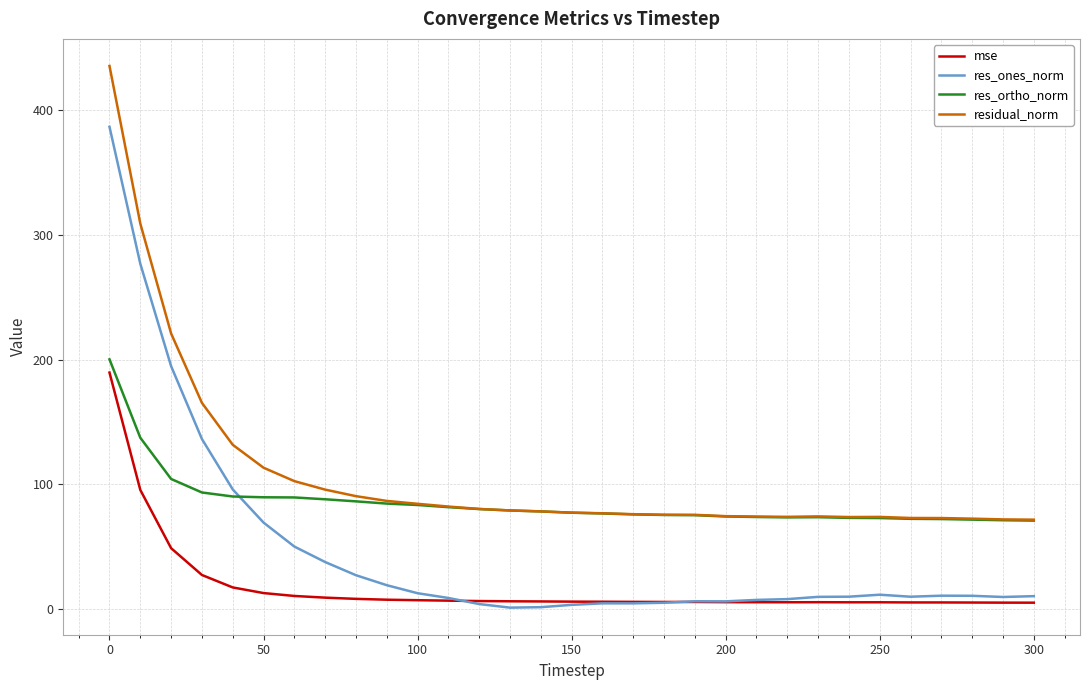

What is the highest value of the res_ones_norm series?

386.8